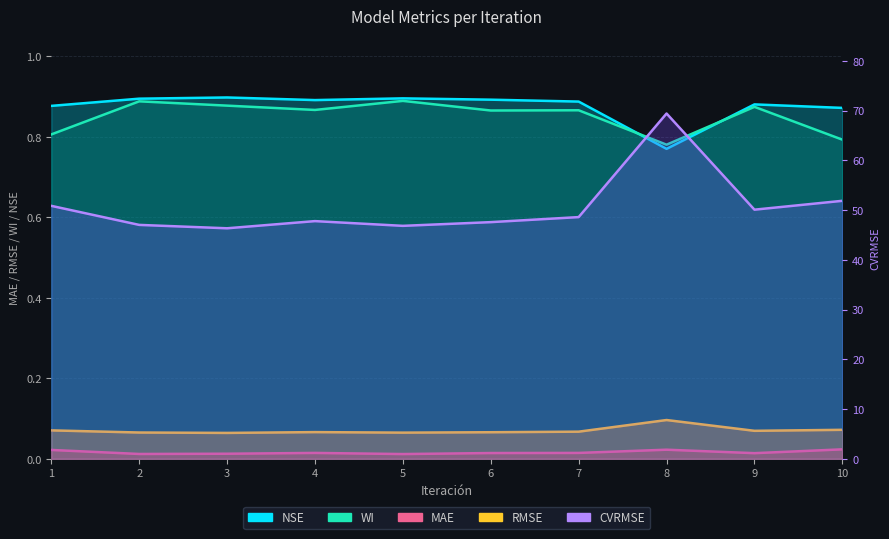

Reading right to left, transcribe all the data shown in this chart.

MAE: 10=0.0	9=0.0	8=0.0	7=0.0	6=0.0	5=0.0	4=0.0	3=0.0	2=0.0	1=0.0
RMSE: 10=0.1	9=0.1	8=0.1	7=0.1	6=0.1	5=0.1	4=0.1	3=0.1	2=0.1	1=0.1
WI: 10=0.8	9=0.9	8=0.8	7=0.9	6=0.9	5=0.9	4=0.9	3=0.9	2=0.9	1=0.8
NSE: 10=0.9	9=0.9	8=0.8	7=0.9	6=0.9	5=0.9	4=0.9	3=0.9	2=0.9	1=0.9
CVRMSE: 10=51.9	9=50.1	8=69.4	7=48.6	6=47.6	5=46.8	4=47.8	3=46.3	2=47.0	1=50.9